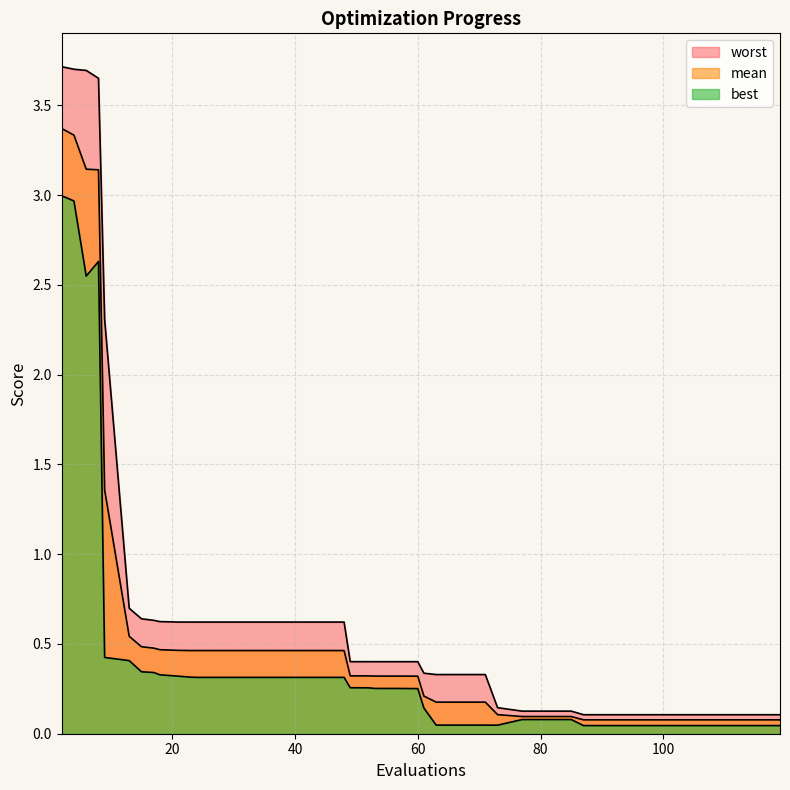

True or false: best has a value of 0.0 at 95.

True